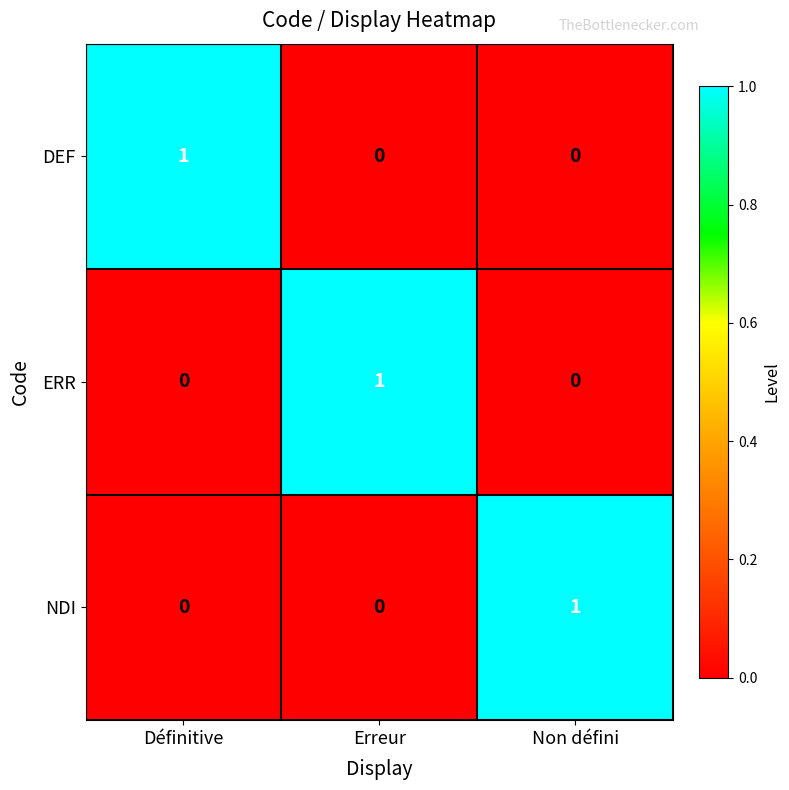

Count the ERR values in the range 0 to 1.

3